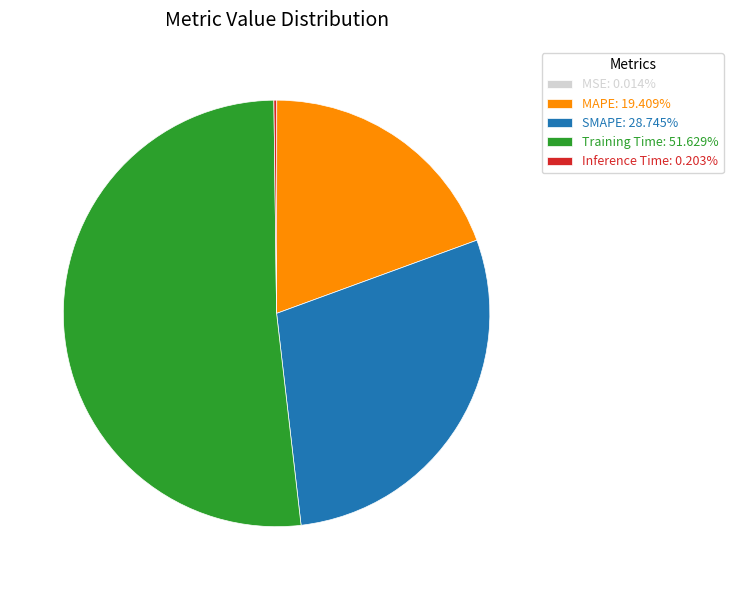

Is the sum of SMAPE: 28.745% and MAPE: 19.409% greater than half?

No